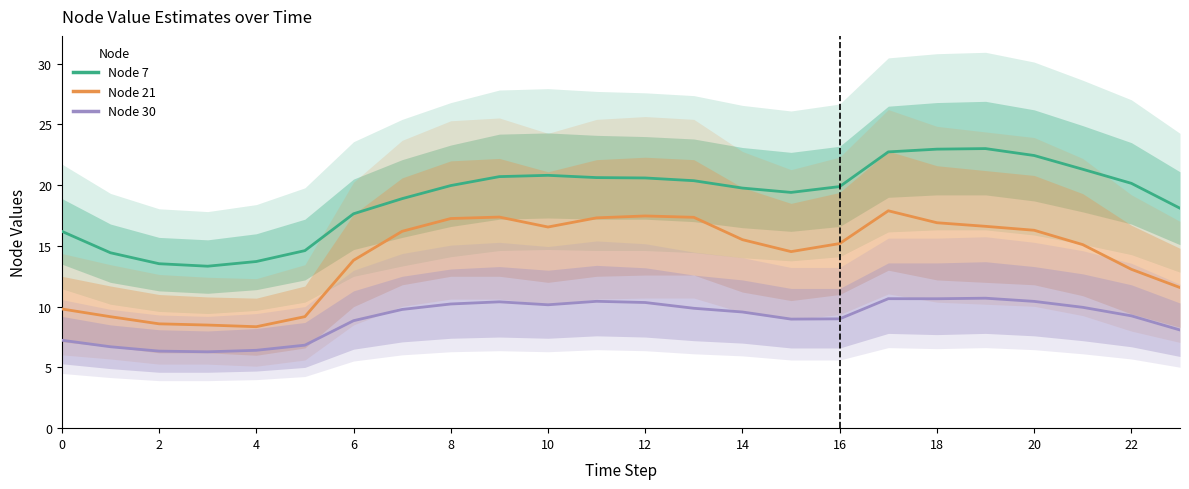

At which label is Node 21 closest to 13?

22